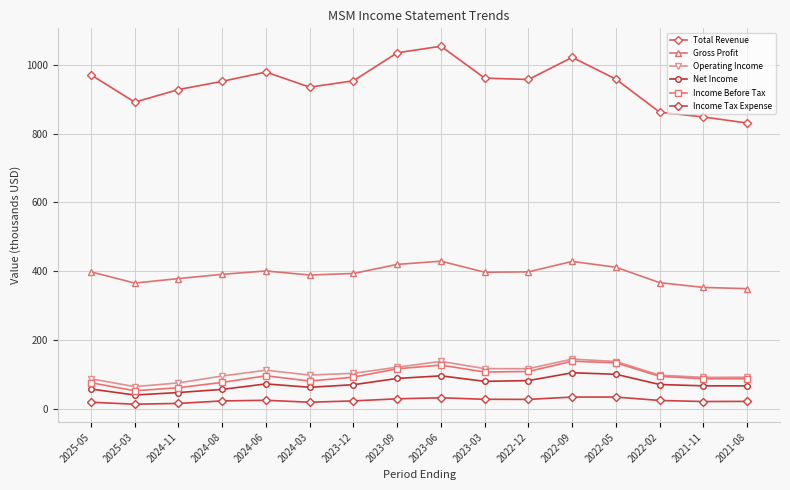

Reading right to left, what are all the values shown in this chart?

Total Revenue: 831.0	848.5	862.5	958.6	1022.2	957.7	961.6	1054.5	1035.4	954.0	935.3	979.4	952.3	928.5	891.7	971.1
Gross Profit: 348.9	352.5	366.3	411.2	428.2	397.8	396.7	428.9	419.5	393.1	388.6	400.4	390.6	378.2	365.2	397.7
Operating Income: 91.2	90.7	97.1	136.9	143.9	116.0	116.1	137.2	120.3	102.5	97.4	111.5	94.7	74.6	63.7	86.6
Net Income: 65.9	66.1	69.9	99.7	104.1	81.3	79.1	95.2	87.6	69.4	61.8	71.7	55.7	46.6	39.3	56.8
Income Before Tax: 86.7	86.6	93.7	133.1	137.7	107.9	106.2	126.4	115.7	91.3	80.0	95.3	76.1	60.6	51.7	75.1
Income Tax Expense: 20.8	20.4	23.5	33.4	33.4	26.6	26.9	31.3	28.3	22.2	18.4	24.0	22.2	14.9	12.6	18.3